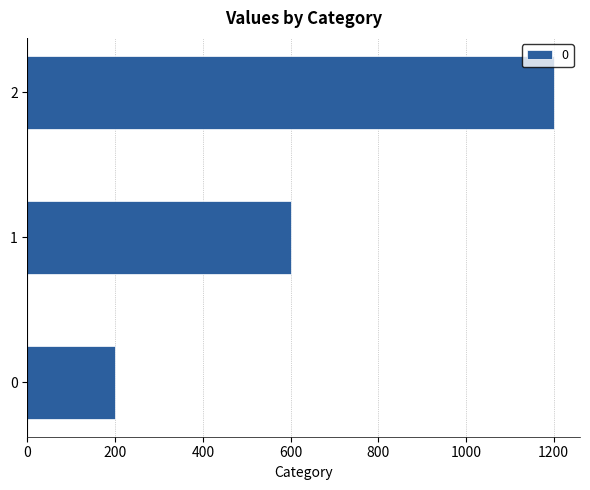

Is it true that the value at 2 is 1784?

False